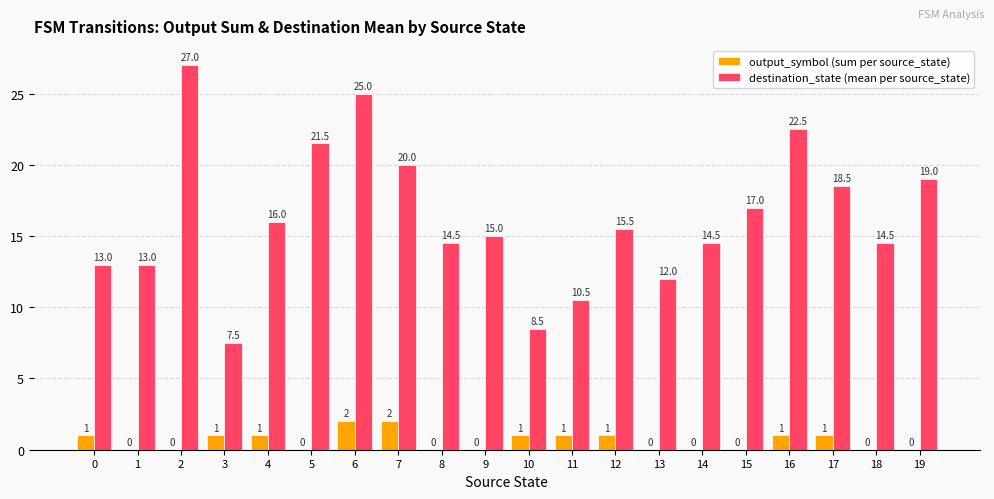

What is the maximum value shown in the chart?

27.0